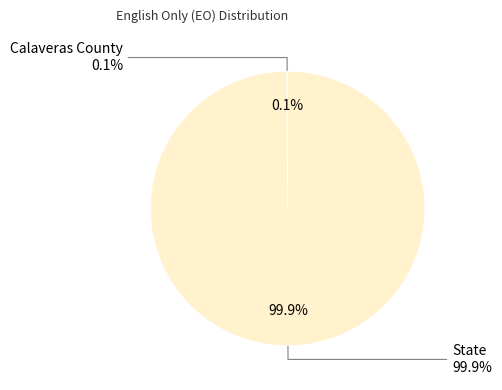

What is the largest slice in the pie chart?

State